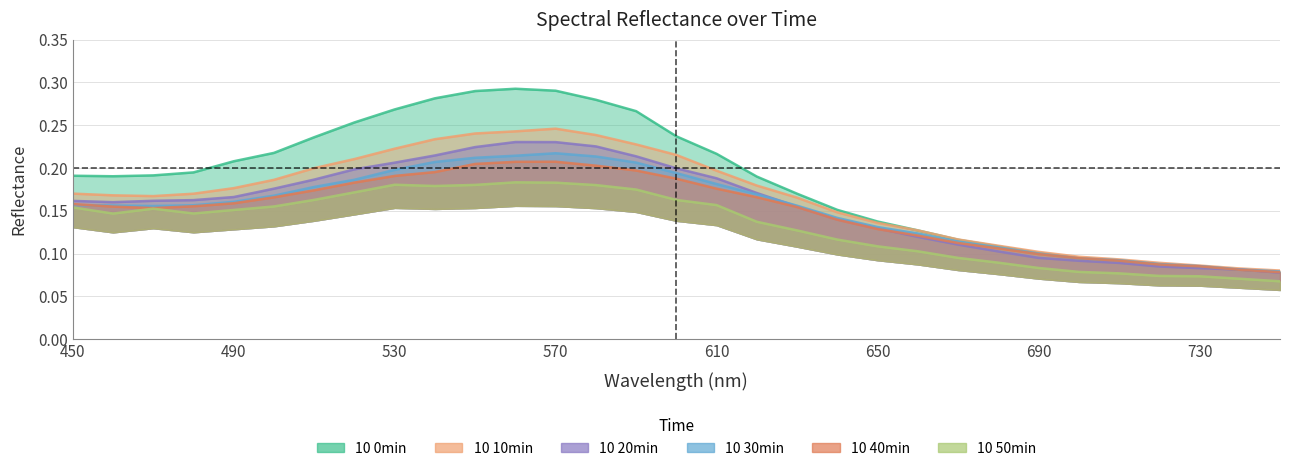

Which series has the largest total across all categories?

10 0min